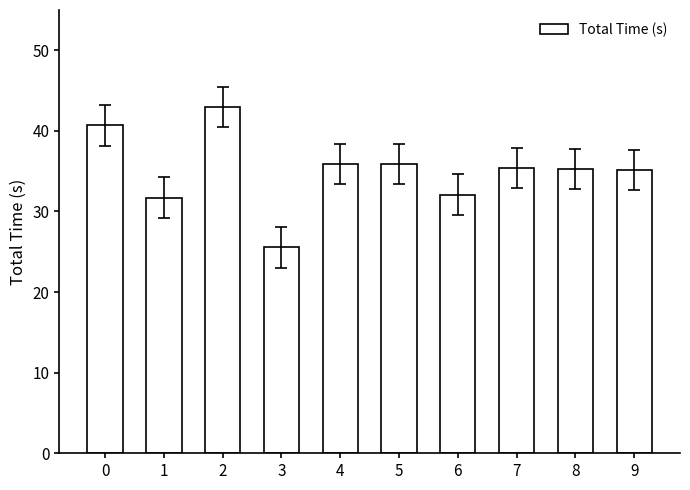

At which category does the chart reach its peak across all series?

2